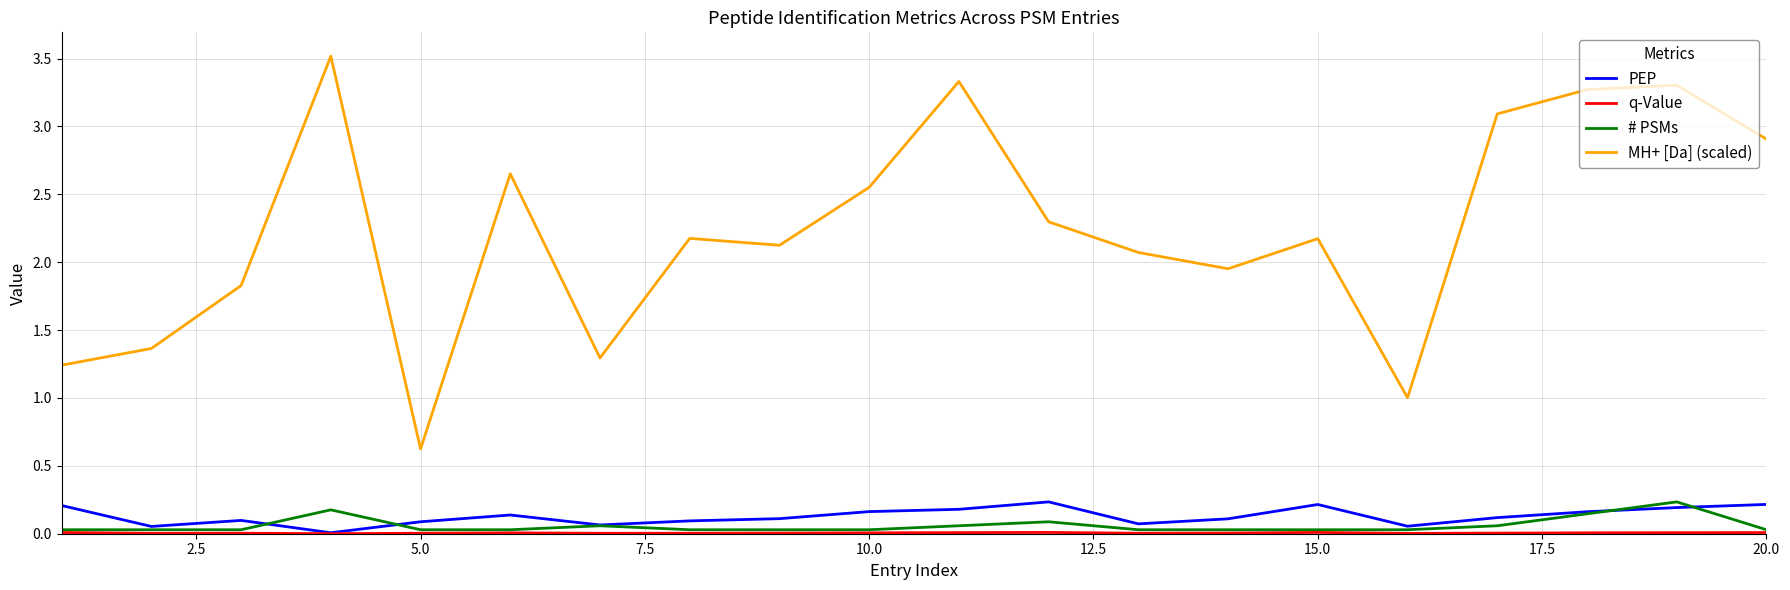

Which series has the widest spread of values?

MH+ [Da] (scaled)